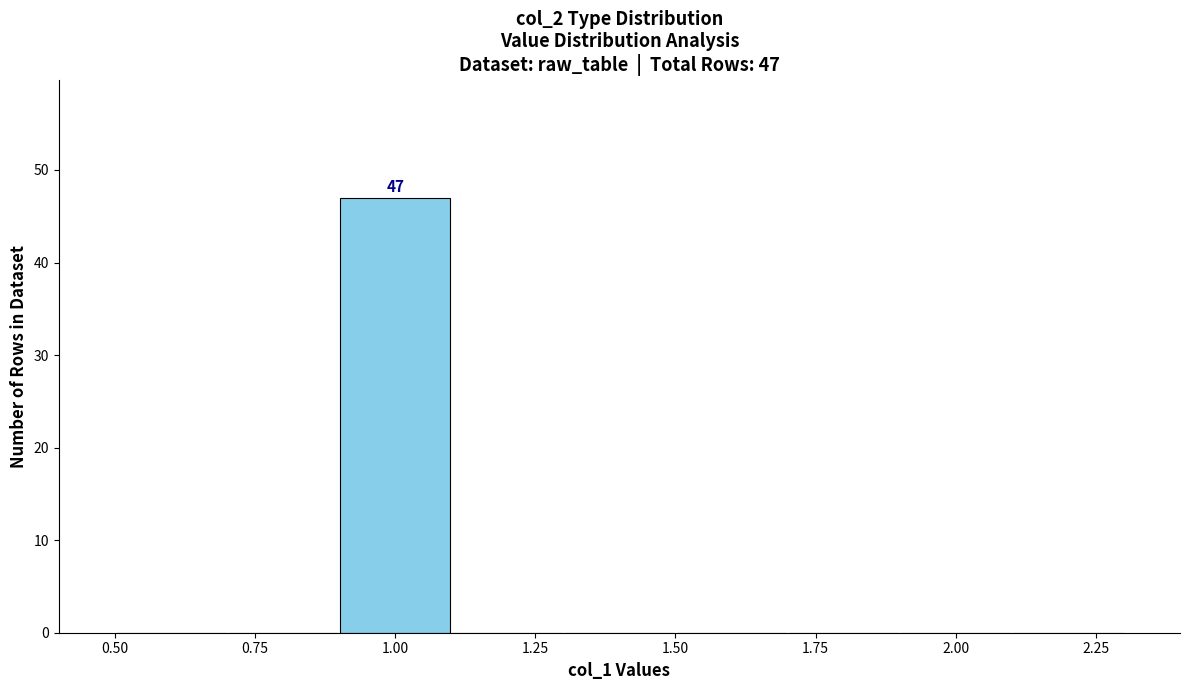

Over which range of the x-axis is the bar tallest?

0.9 to 1.1